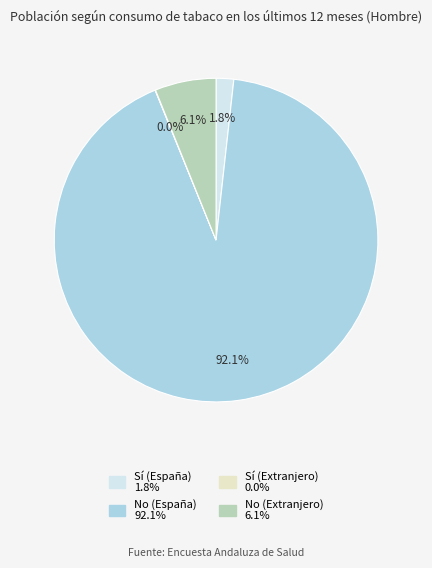

Which slice is the largest?

No (España)